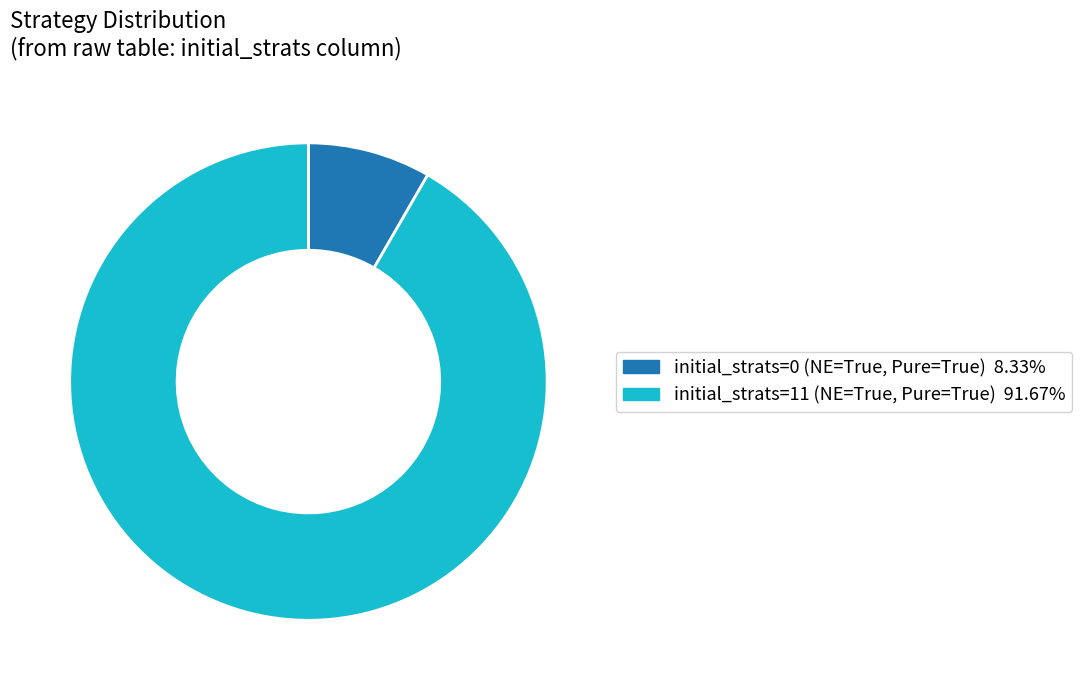

Is there any slice that represents more than half of the pie?

Yes